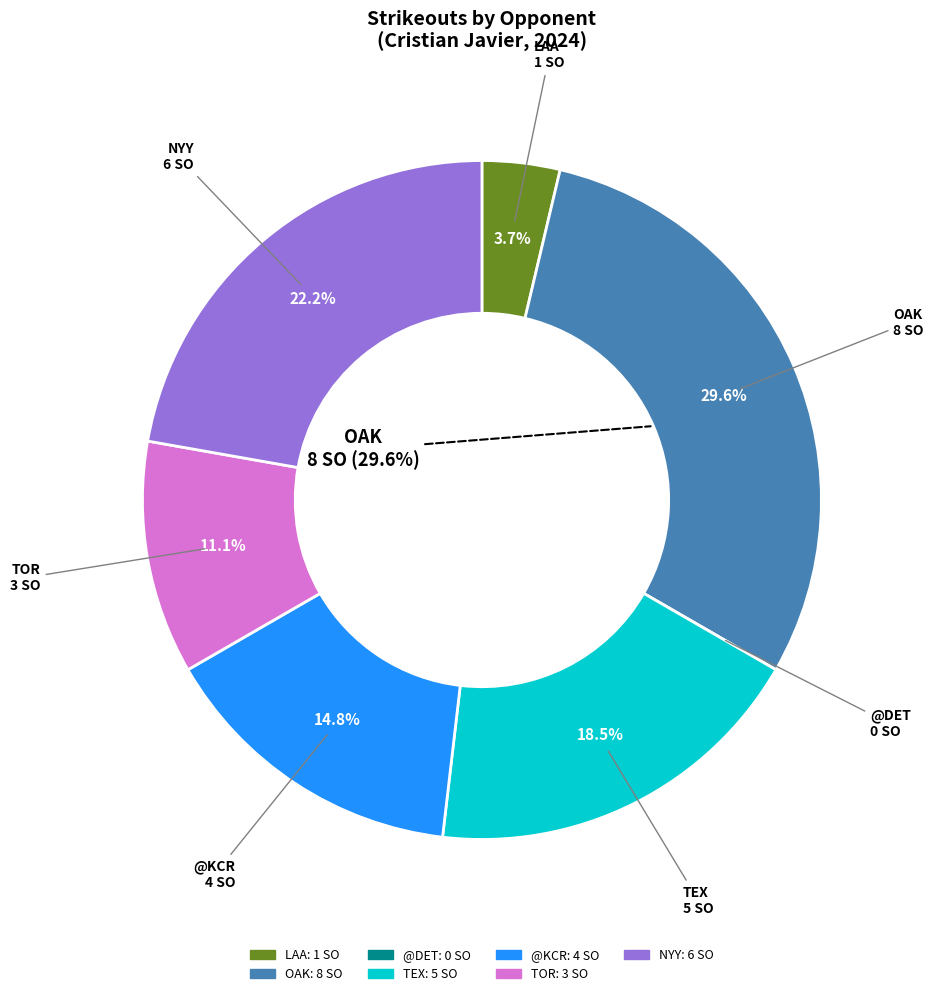

What percentage is the TOR slice, to the nearest percent?

11%